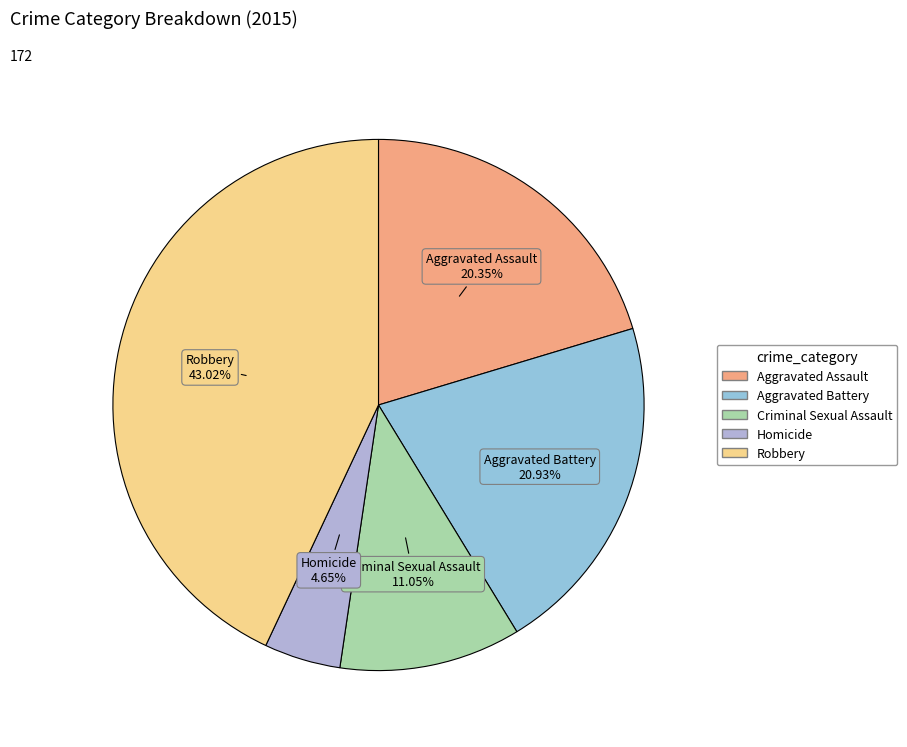

Is it true that Criminal Sexual Assault is 11% of the pie?

True